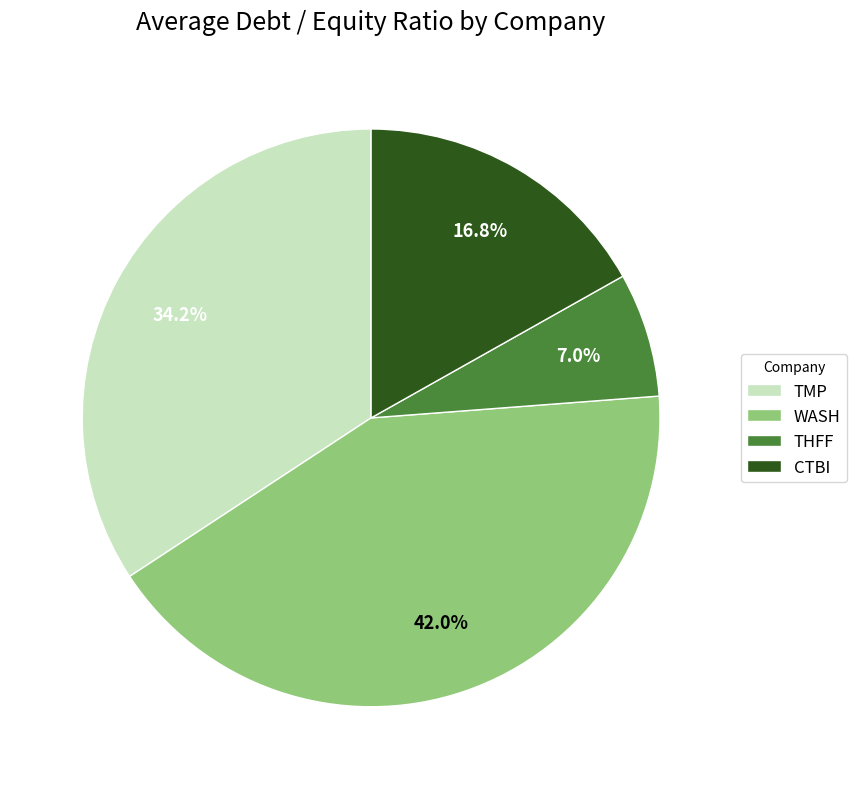

Is there a majority slice in this chart?

No